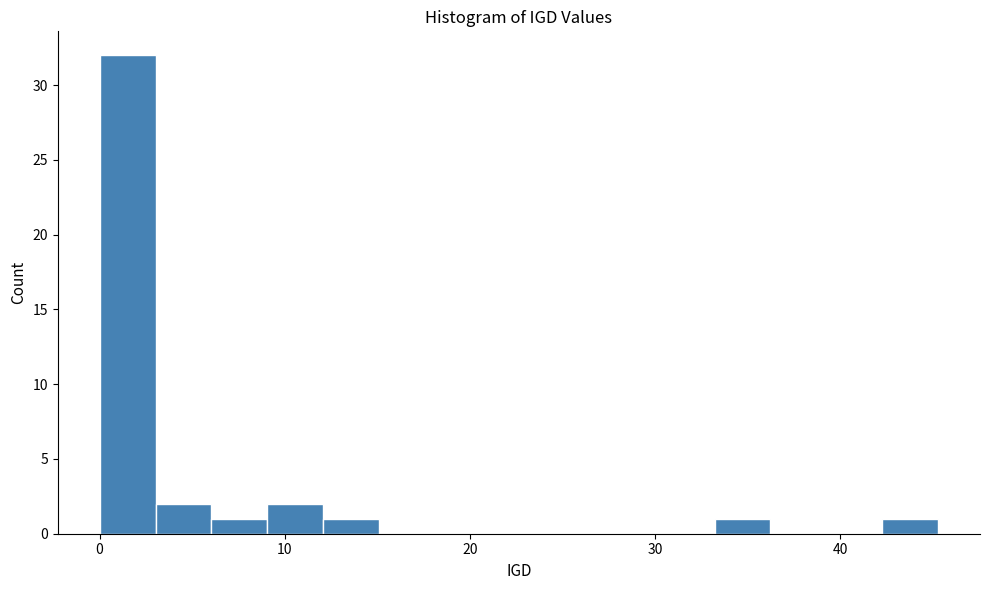

Around what value on the x-axis is the tallest bar? Give the approximate position of its centre, as read against the axis.

2